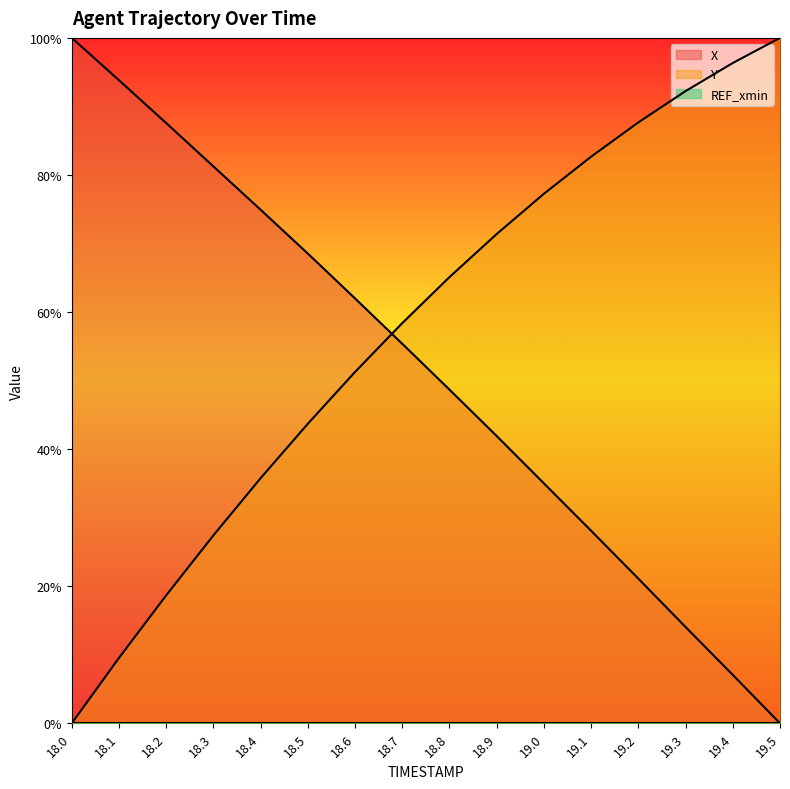

The Y series shows 0.9 at 19.3. True or false?

True